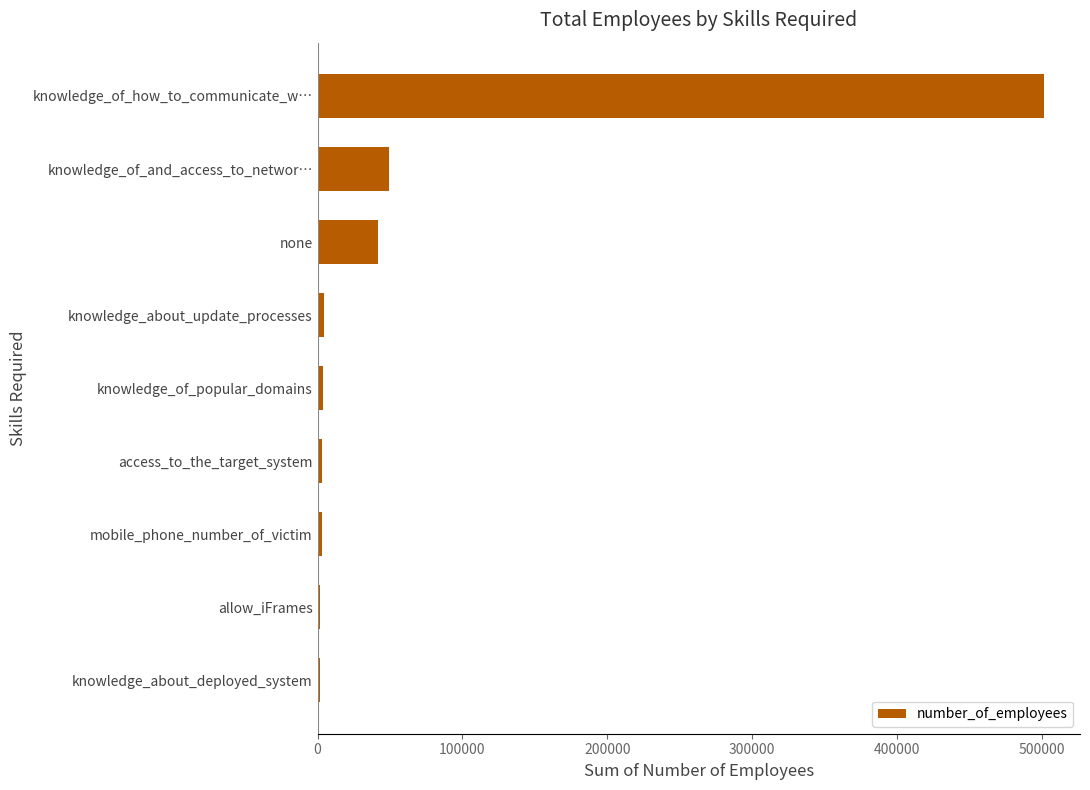

What is the smallest value displayed?

1650